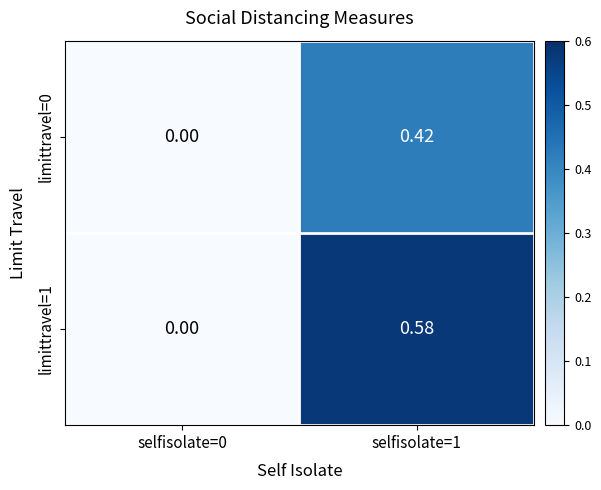

At which category is the sum across all series the highest?

selfisolate=1